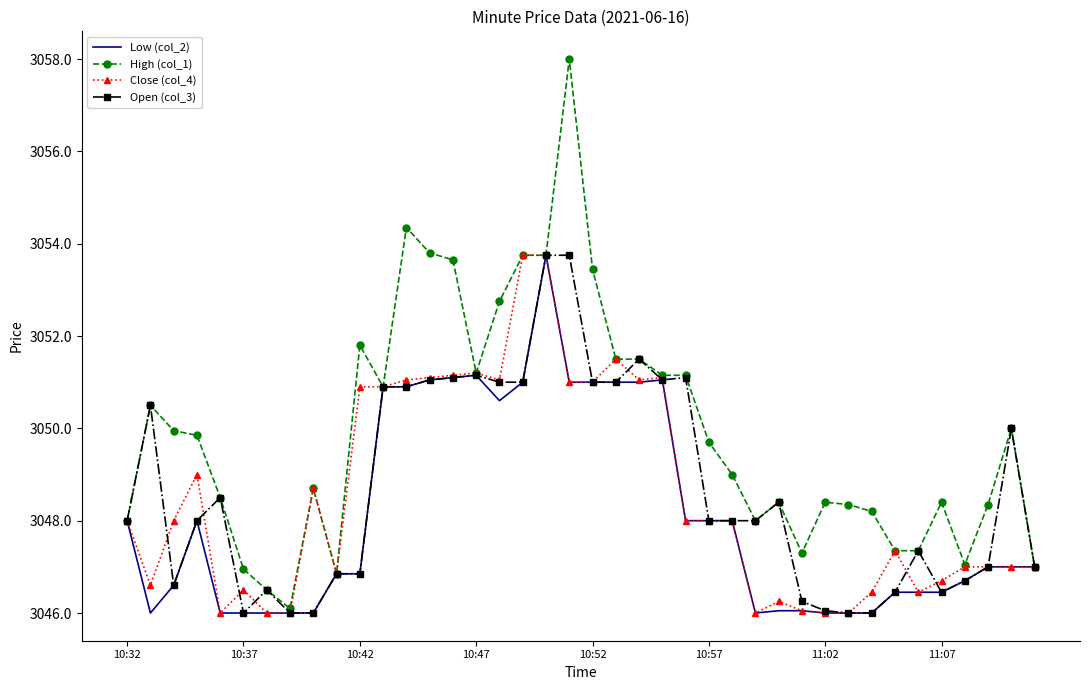

Which series has the widest spread of values?

High (col_1)